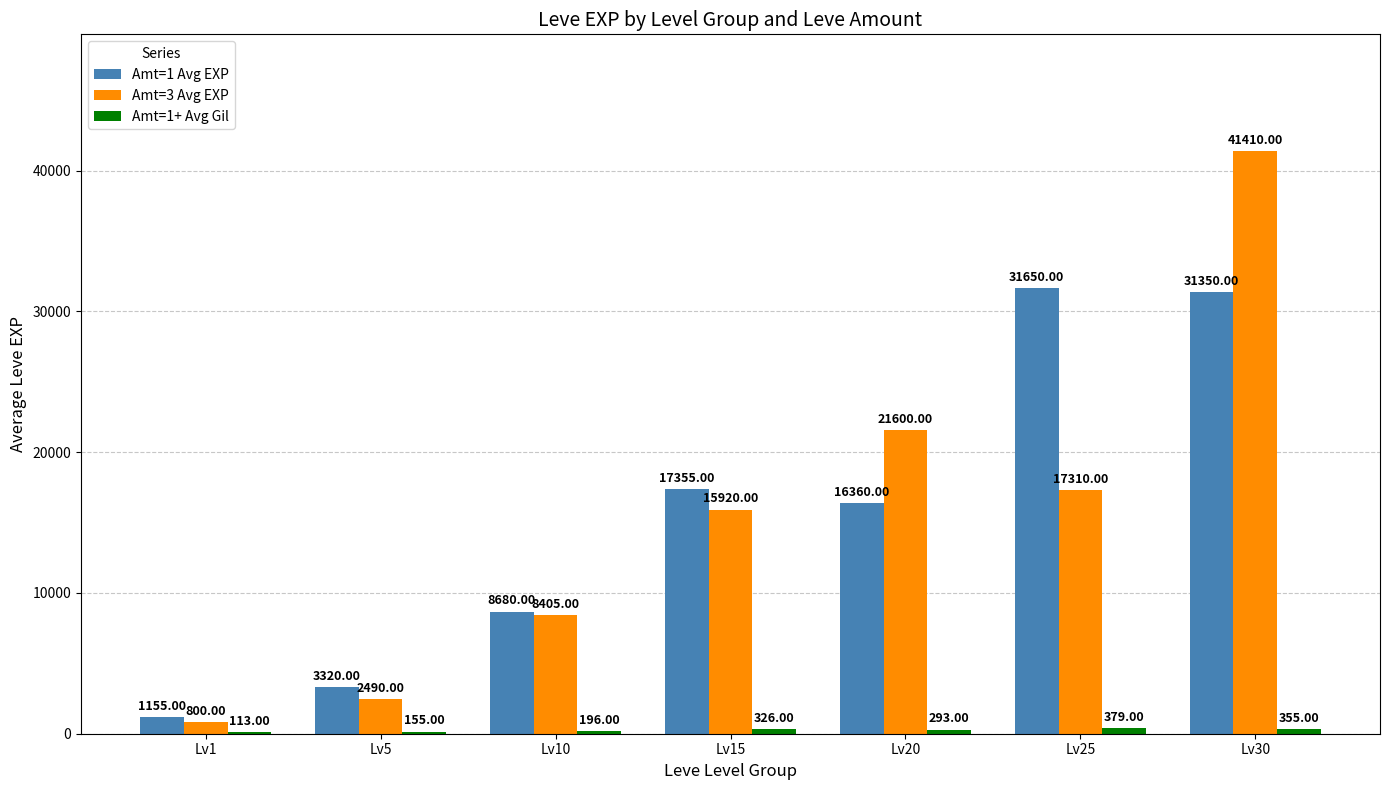

At which category is the sum across all series the highest?

Lv30